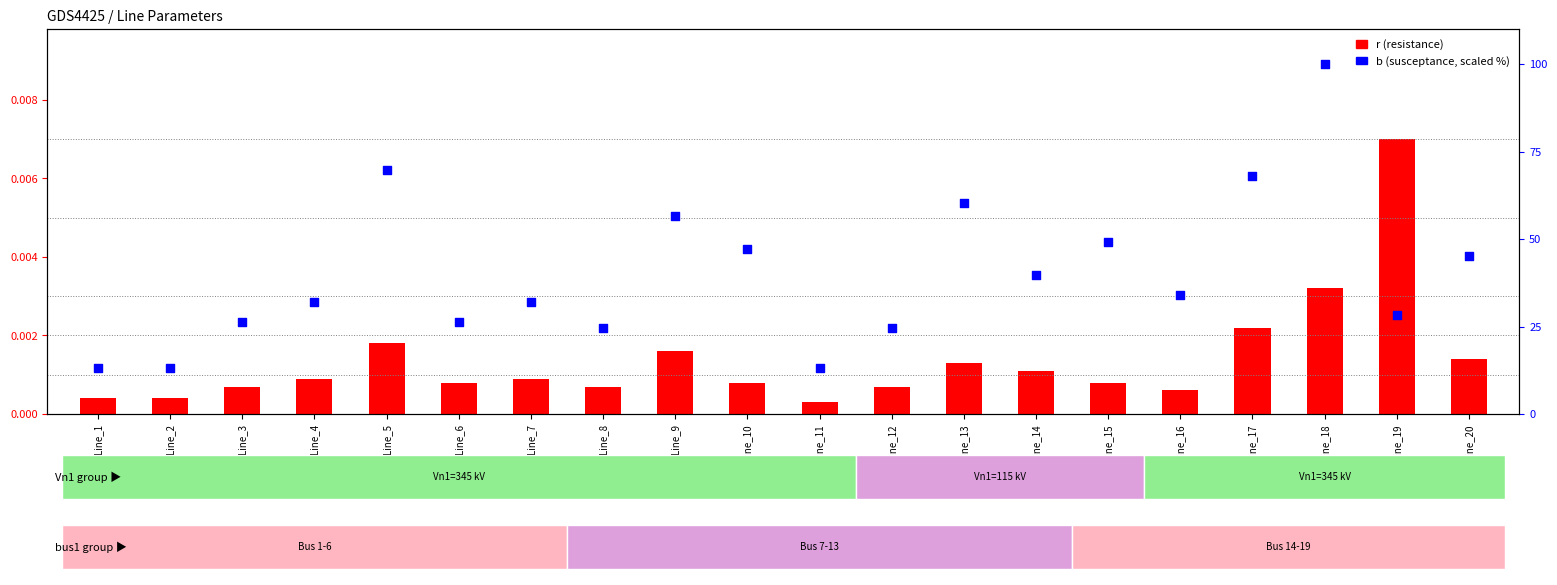

Which series has the largest Y range (max minus min)?

b (susceptance scaled)